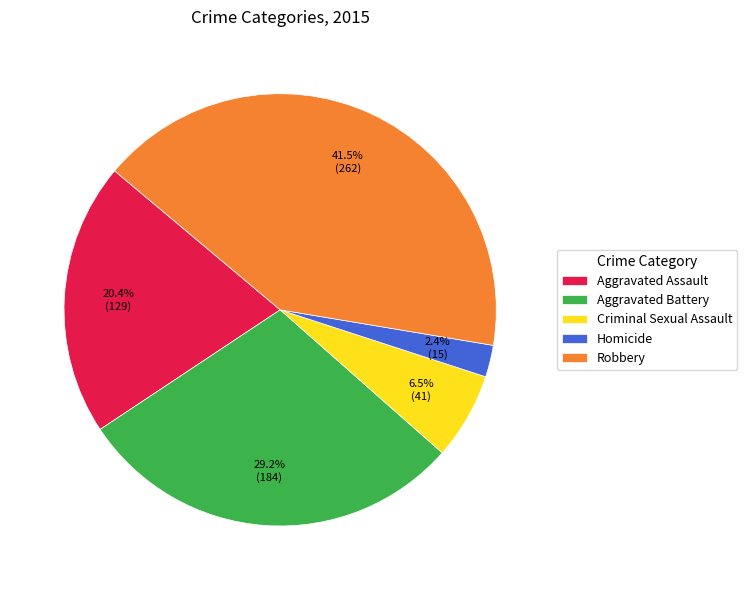

To the nearest percent, what is the combined percentage of Aggravated Assault and Aggravated Battery?

50%